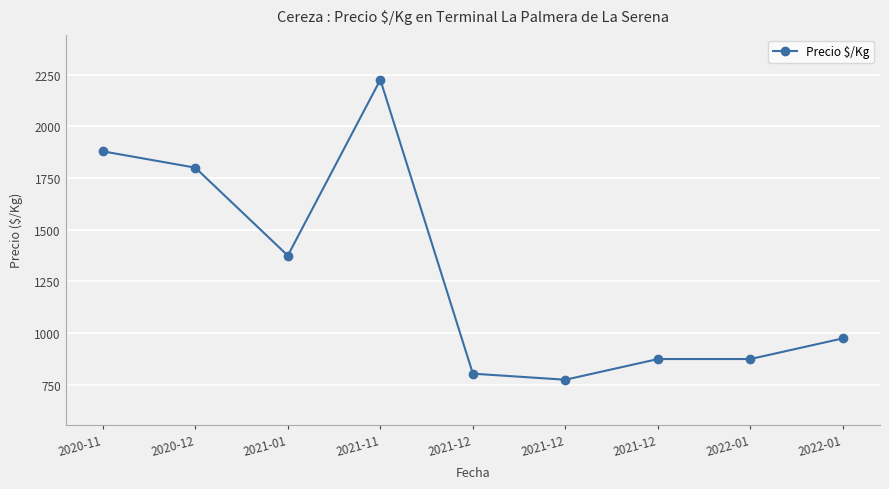

The value at 2020-12 is 1800.0. True or false?

True